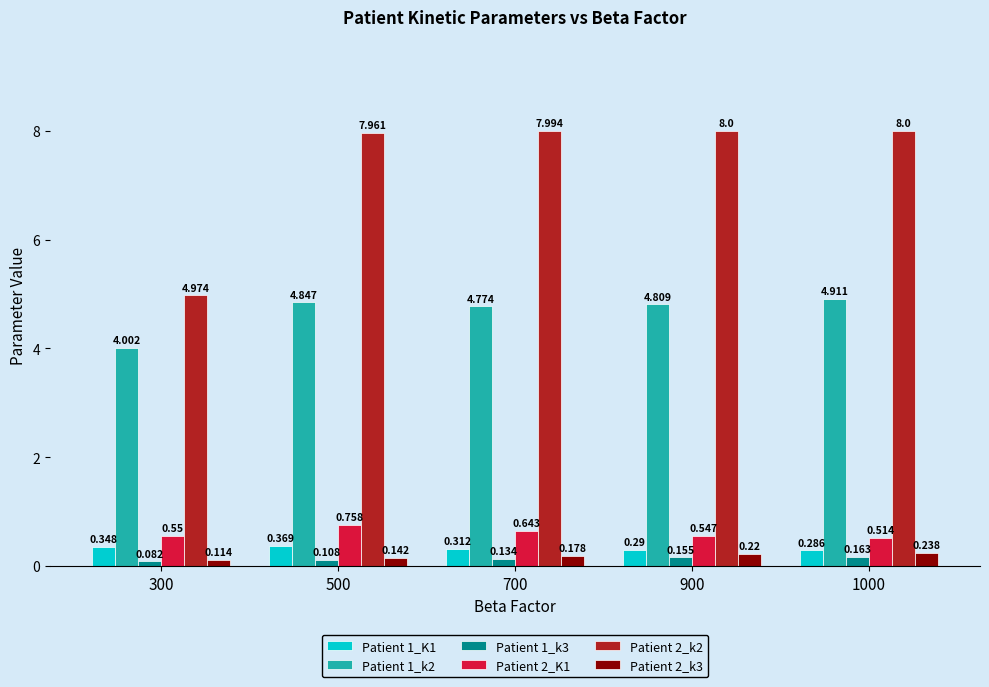

Does the chart contain any negative values?

No